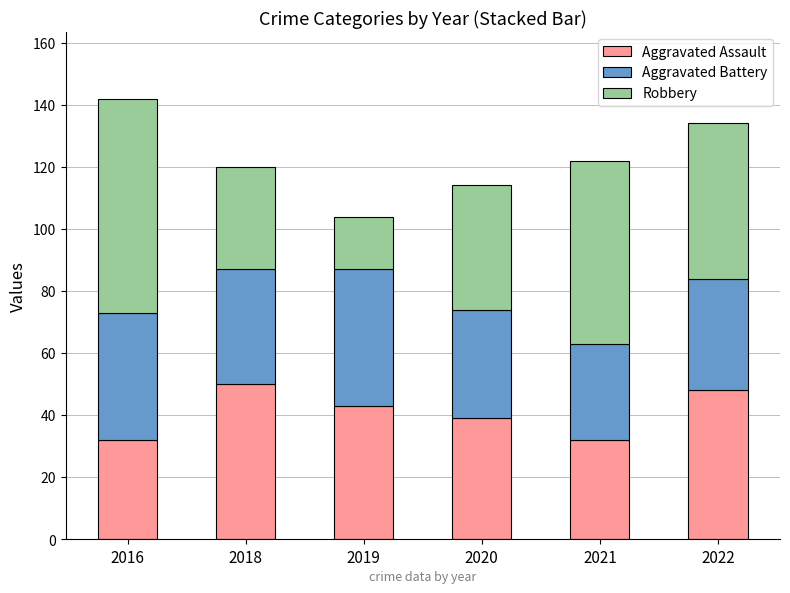

Reading left to right, list the values for the Aggravated Assault series.

2016=32	2018=50	2019=43	2020=39	2021=32	2022=48